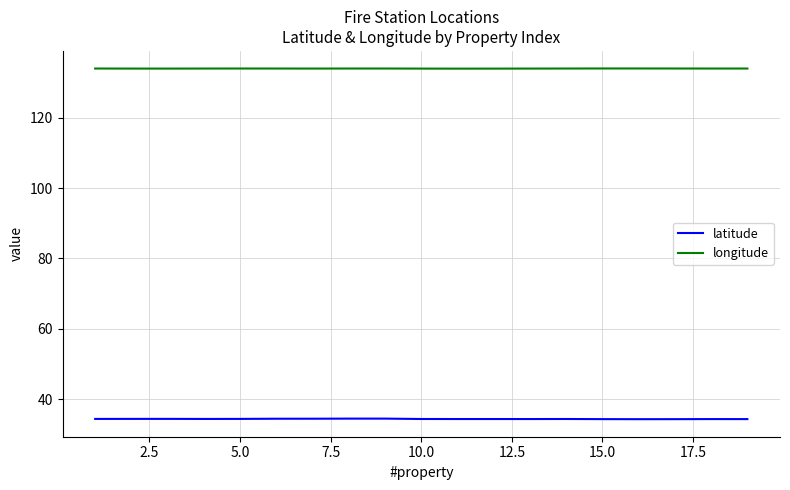

What is the difference between the maximum and minimum values in the latitude series?

0.2